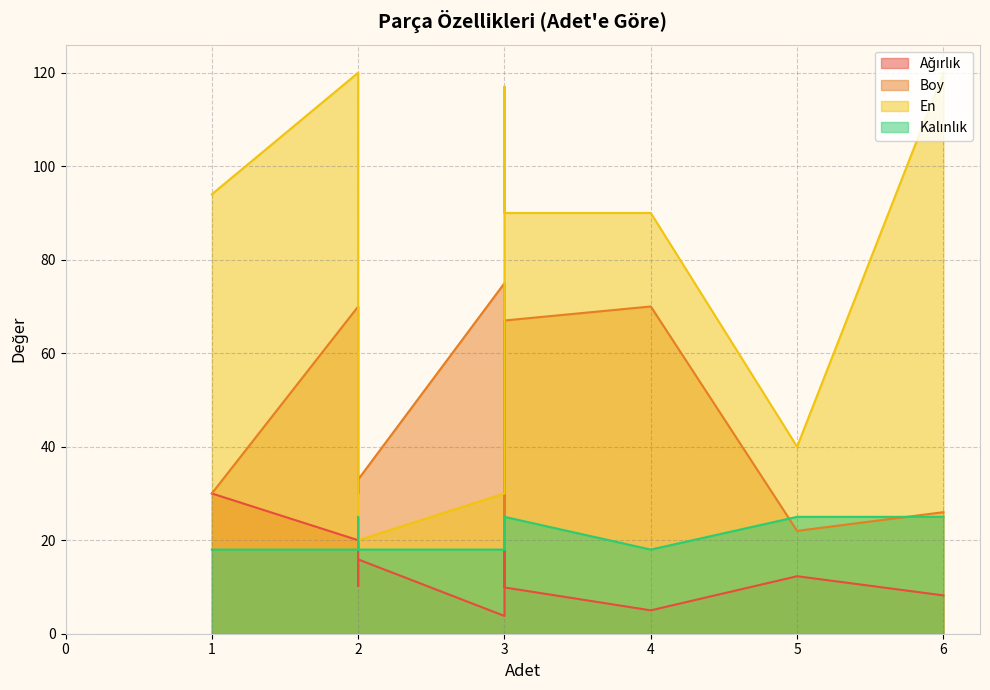

After their last crossing, which series has the higher values: Boy or En?

En